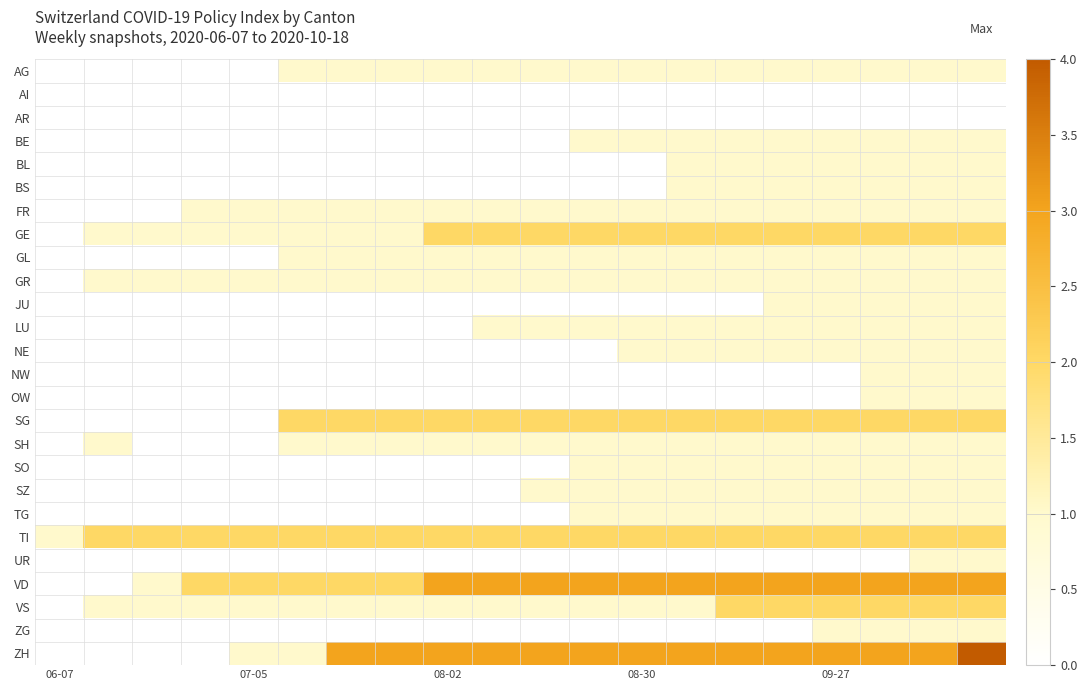

Reading left to right, what are all the values shown in this chart?

AG: 0	0	0	0	0	1	1	1	1	1	1	1	1	1	1	1	1	1	1	1
AI: 0	0	0	0	0	0	0	0	0	0	0	0	0	0	0	0	0	0	0	0
AR: 0	0	0	0	0	0	0	0	0	0	0	0	0	0	0	0	0	0	0	0
BE: 0	0	0	0	0	0	0	0	0	0	0	1	1	1	1	1	1	1	1	1
BL: 0	0	0	0	0	0	0	0	0	0	0	0	0	1	1	1	1	1	1	1
BS: 0	0	0	0	0	0	0	0	0	0	0	0	0	1	1	1	1	1	1	1
FR: 0	0	0	1	1	1	1	1	1	1	1	1	1	1	1	1	1	1	1	1
GE: 0	1	1	1	1	1	1	1	2	2	2	2	2	2	2	2	2	2	2	2
GL: 0	0	0	0	0	1	1	1	1	1	1	1	1	1	1	1	1	1	1	1
GR: 0	1	1	1	1	1	1	1	1	1	1	1	1	1	1	1	1	1	1	1
JU: 0	0	0	0	0	0	0	0	0	0	0	0	0	0	0	1	1	1	1	1
LU: 0	0	0	0	0	0	0	0	0	1	1	1	1	1	1	1	1	1	1	1
NE: 0	0	0	0	0	0	0	0	0	0	0	0	1	1	1	1	1	1	1	1
NW: 0	0	0	0	0	0	0	0	0	0	0	0	0	0	0	0	0	1	1	1
OW: 0	0	0	0	0	0	0	0	0	0	0	0	0	0	0	0	0	1	1	1
SG: 0	0	0	0	0	2	2	2	2	2	2	2	2	2	2	2	2	2	2	2
SH: 0	1	0	0	0	1	1	1	1	1	1	1	1	1	1	1	1	1	1	1
SO: 0	0	0	0	0	0	0	0	0	0	0	1	1	1	1	1	1	1	1	1
SZ: 0	0	0	0	0	0	0	0	0	0	1	1	1	1	1	1	1	1	1	1
TG: 0	0	0	0	0	0	0	0	0	0	0	1	1	1	1	1	1	1	1	1
TI: 1	2	2	2	2	2	2	2	2	2	2	2	2	2	2	2	2	2	2	2
UR: 0	0	0	0	0	0	0	0	0	0	0	0	0	0	0	0	0	0	1	1
VD: 0	0	1	2	2	2	2	2	3	3	3	3	3	3	3	3	3	3	3	3
VS: 0	1	1	1	1	1	1	1	1	1	1	1	1	1	2	2	2	2	2	2
ZG: 0	0	0	0	0	0	0	0	0	0	0	0	0	0	0	0	1	1	1	1
ZH: 0	0	0	0	1	1	3	3	3	3	3	3	3	3	3	3	3	3	3	4